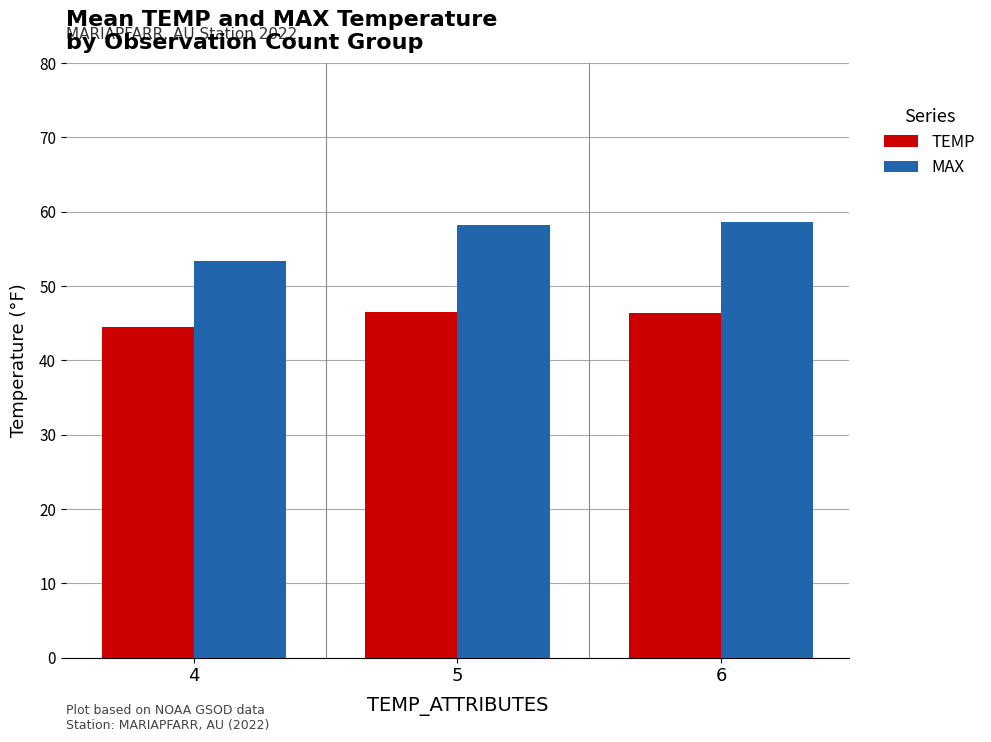

What is the lowest value of the TEMP series?

44.5